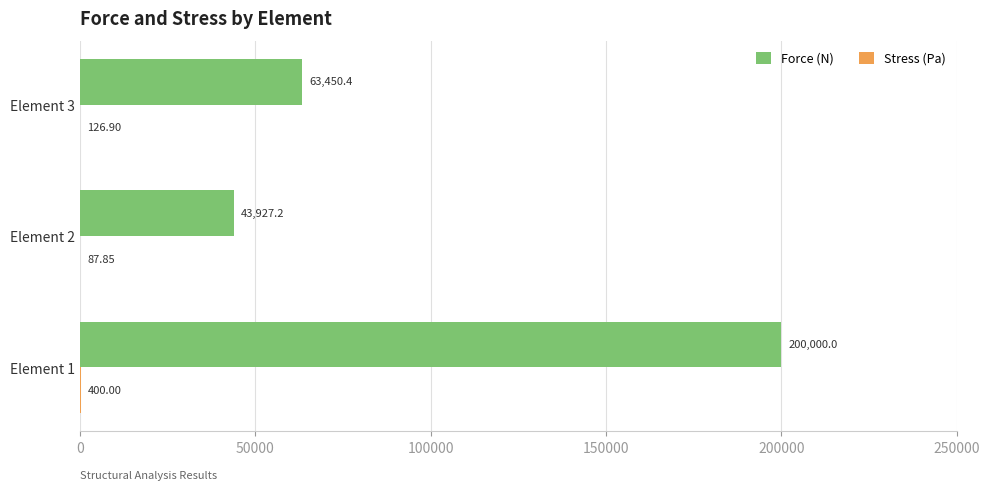

At which category is the sum across all series the highest?

Element 1